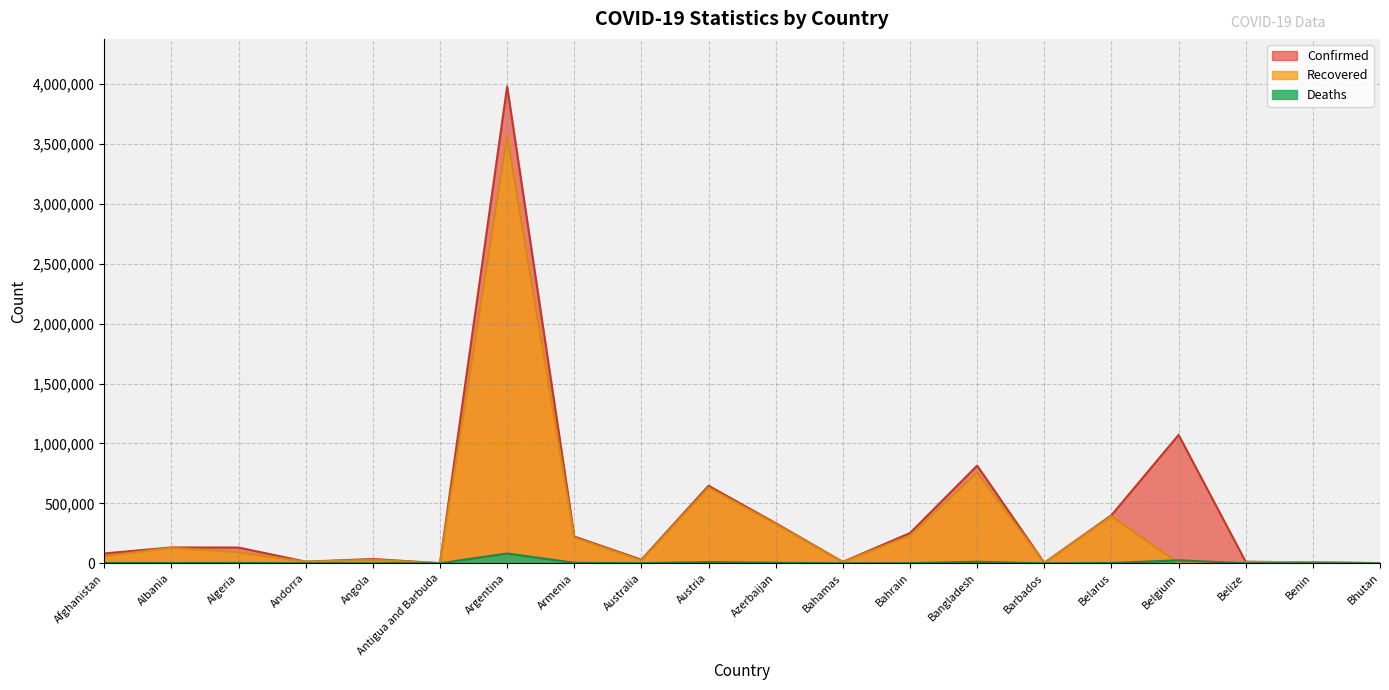

What are all the series names shown in the legend?

Confirmed, Recovered, Deaths